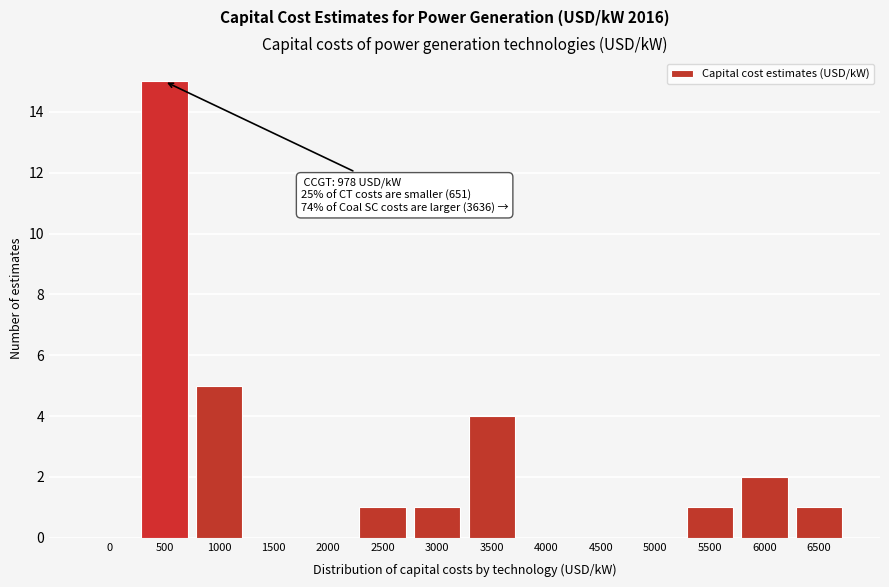

Reading left to right, transcribe all the data shown in this chart.

0=0	500=15	1000=5	1500=0	2000=0	2500=1	3000=1	3500=4	4000=0	4500=0	5000=0	5500=1	6000=2	6500=1